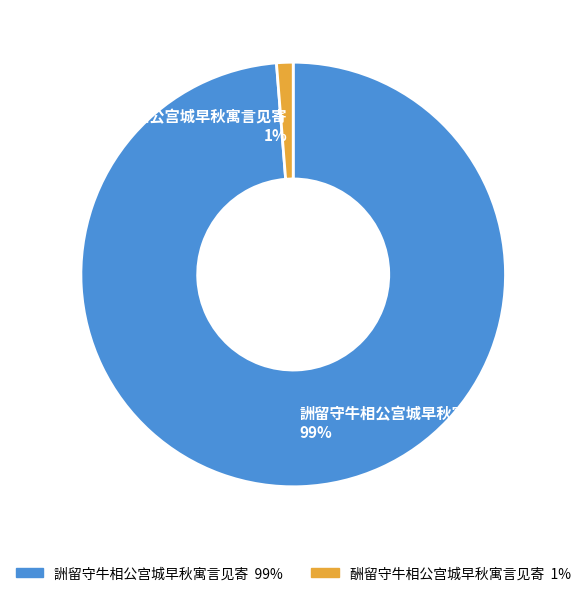

To the nearest percent, what is the average slice percentage?

50%